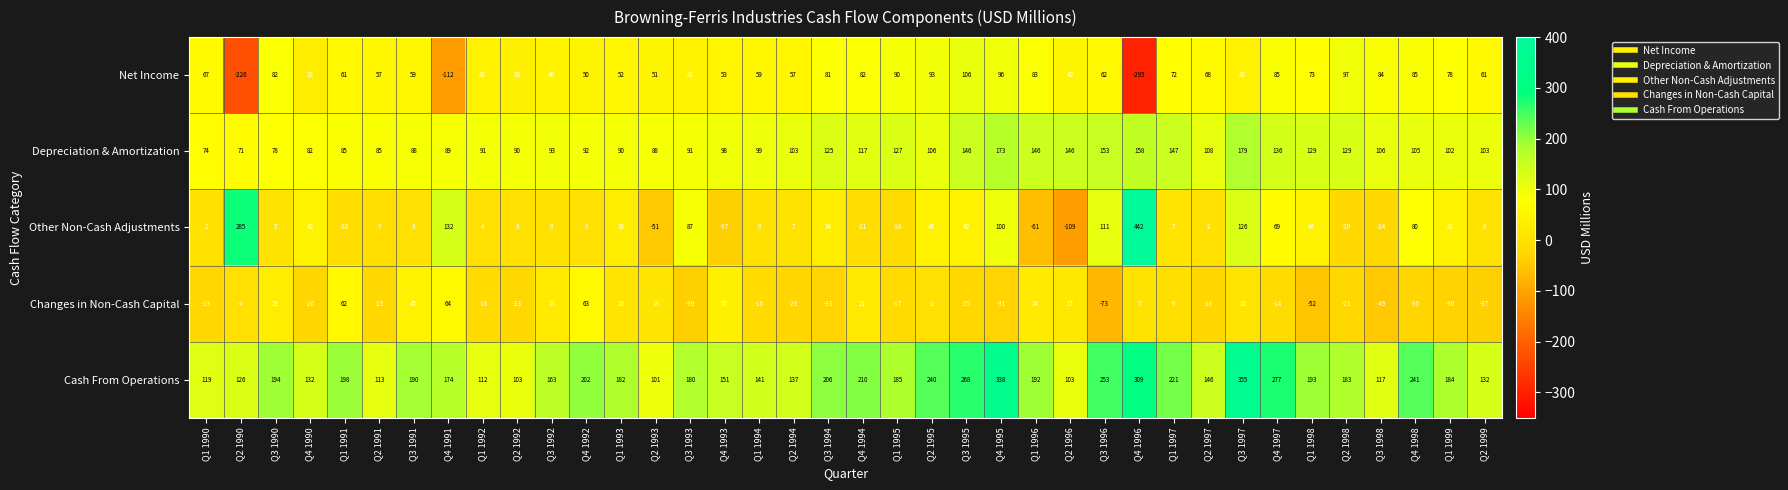

How many distinct data groups are displayed?

5